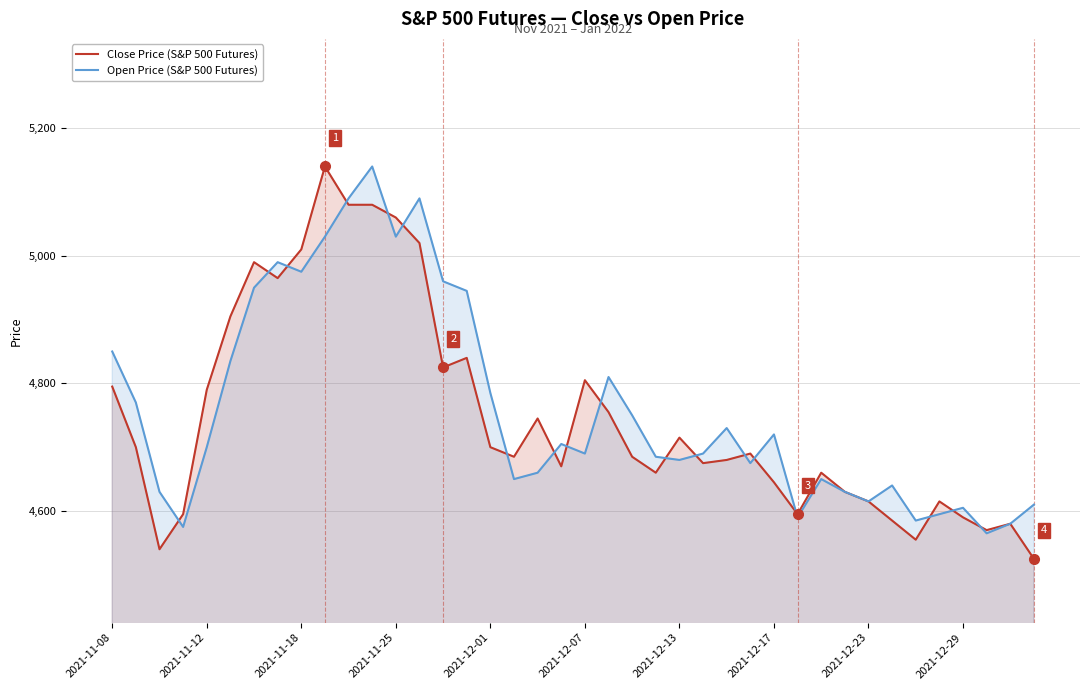

What is the greatest value displayed?

5140